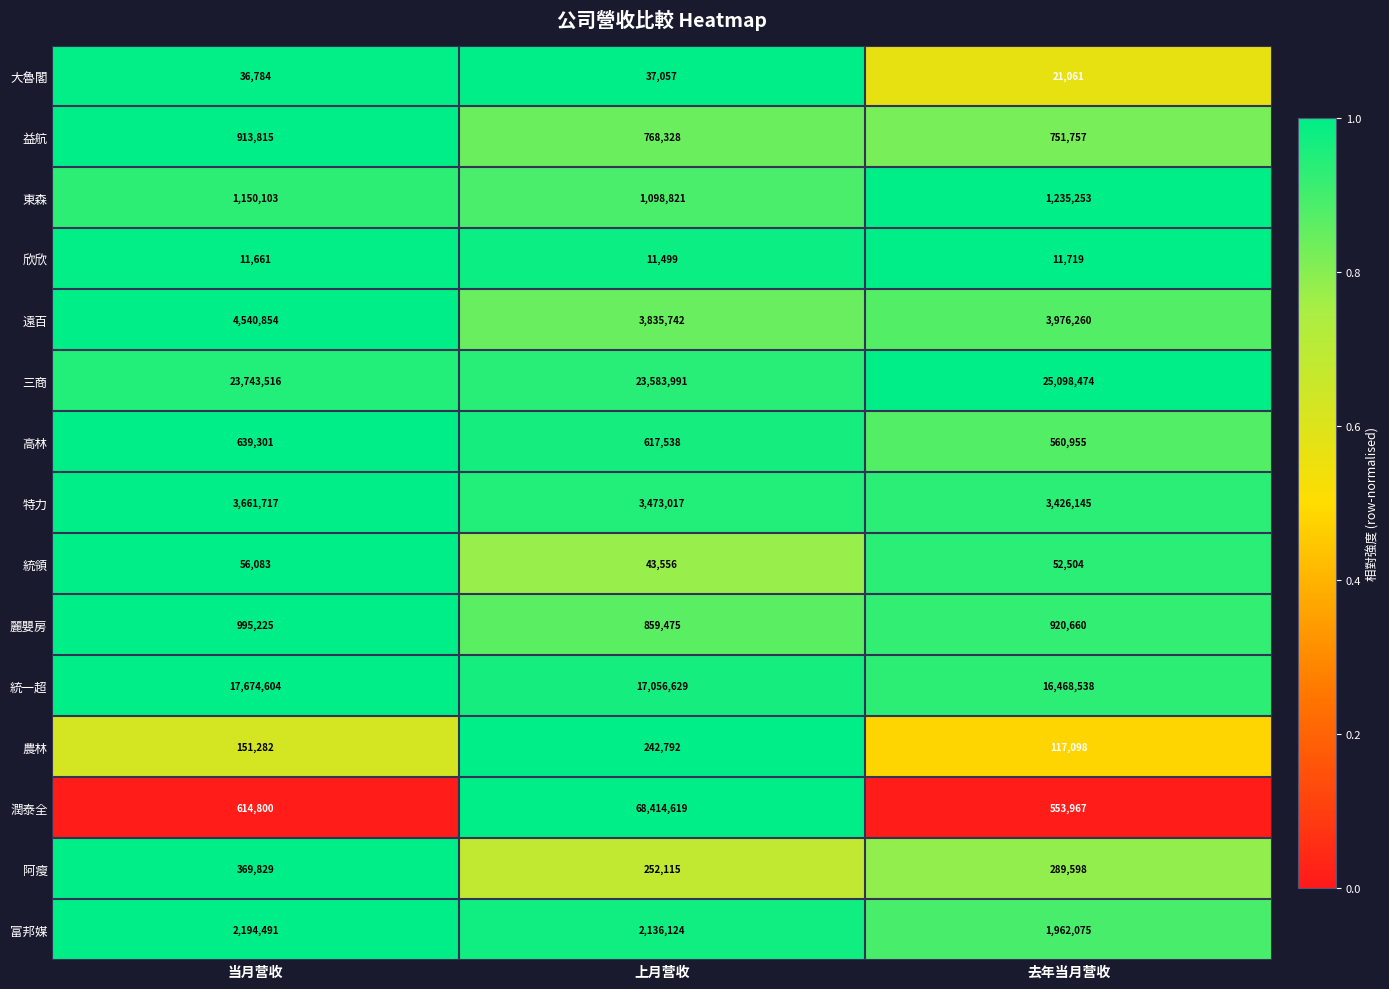

Which label corresponds to the largest value in the chart?

上月营收